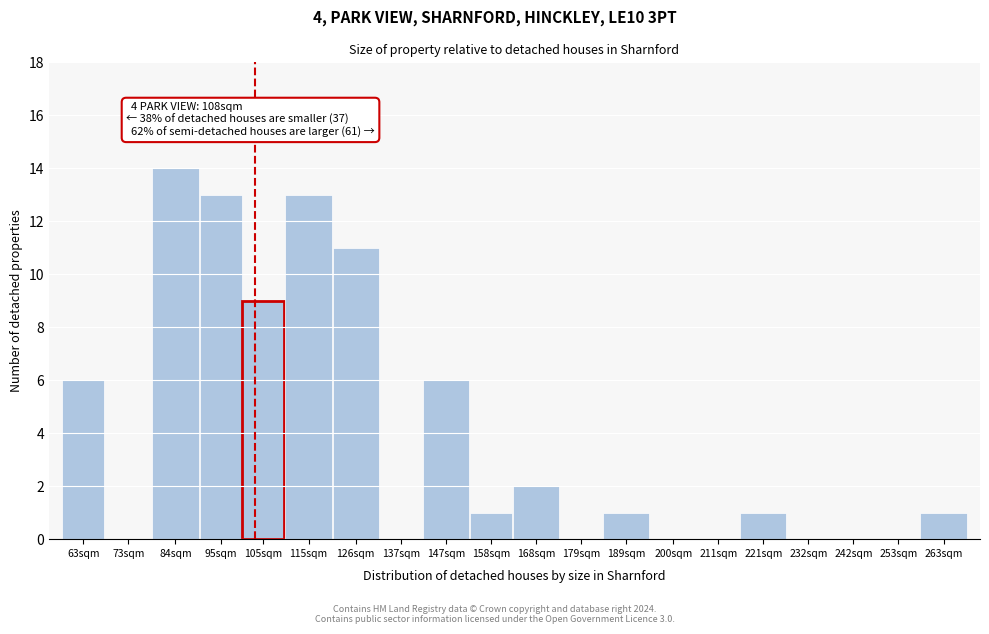

Reading right to left, list all the values displayed in this chart.

263sqm=1	253sqm=0	242sqm=0	232sqm=0	221sqm=1	211sqm=0	200sqm=0	189sqm=1	179sqm=0	168sqm=2	158sqm=1	147sqm=6	137sqm=0	126sqm=11	115sqm=13	105sqm=9	95sqm=13	84sqm=14	73sqm=0	63sqm=6